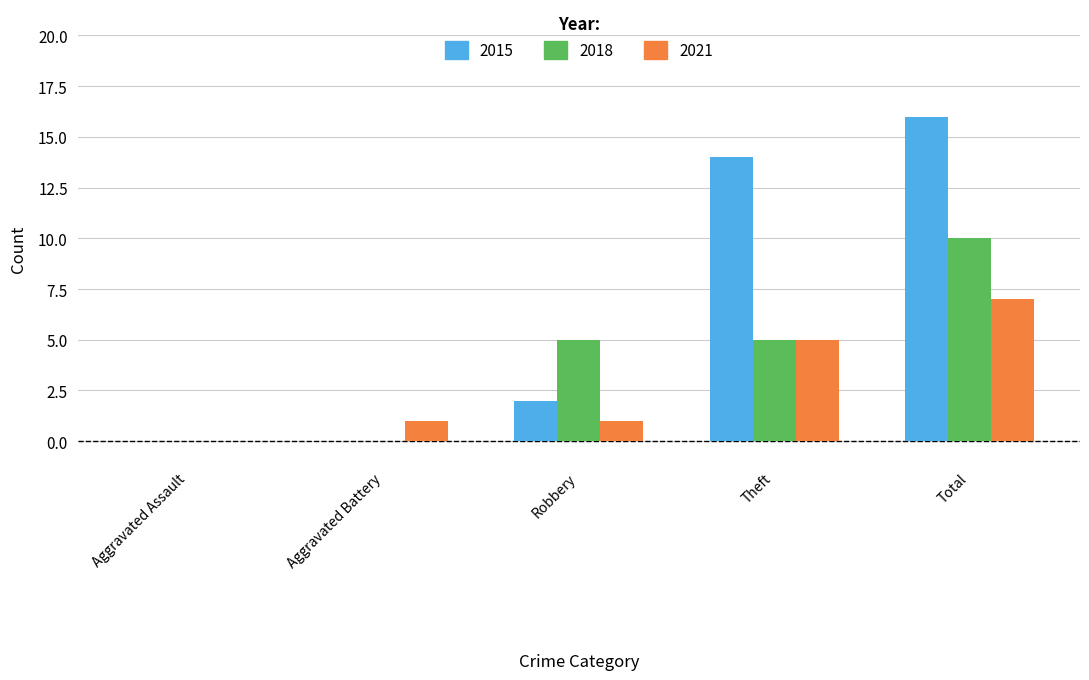

The value of 2018 at Robbery is 5. True or false?

True